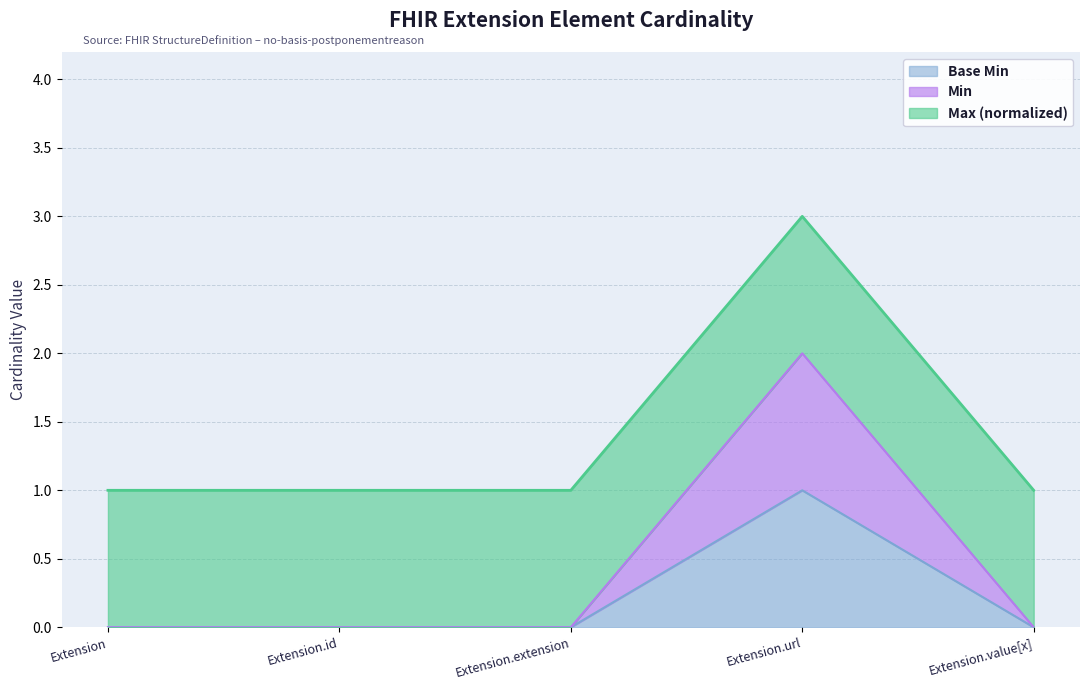

How many values in the Min series exceed 0?

1